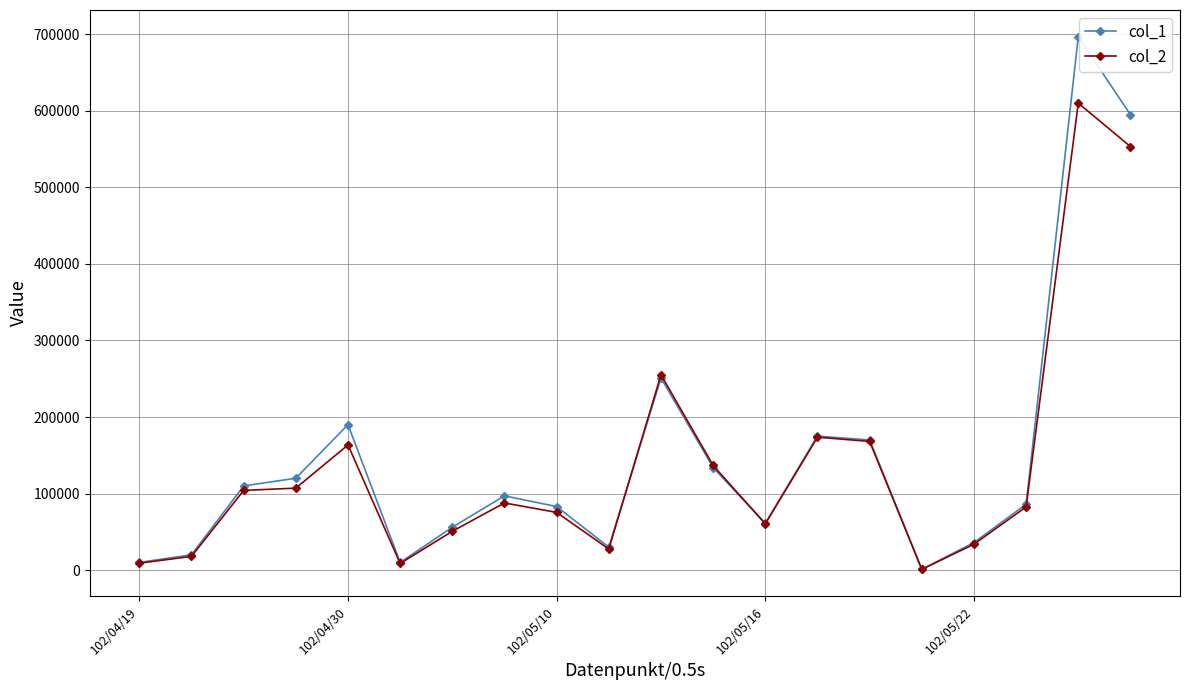

Which series has the largest range (max minus min)?

col_1